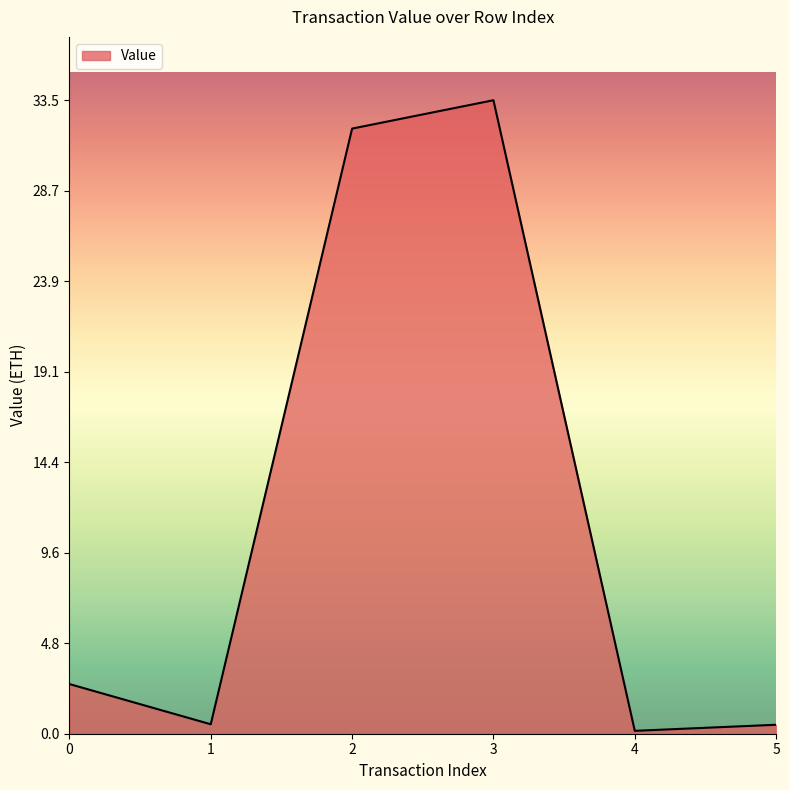

Does the chart have visible grid lines?

No